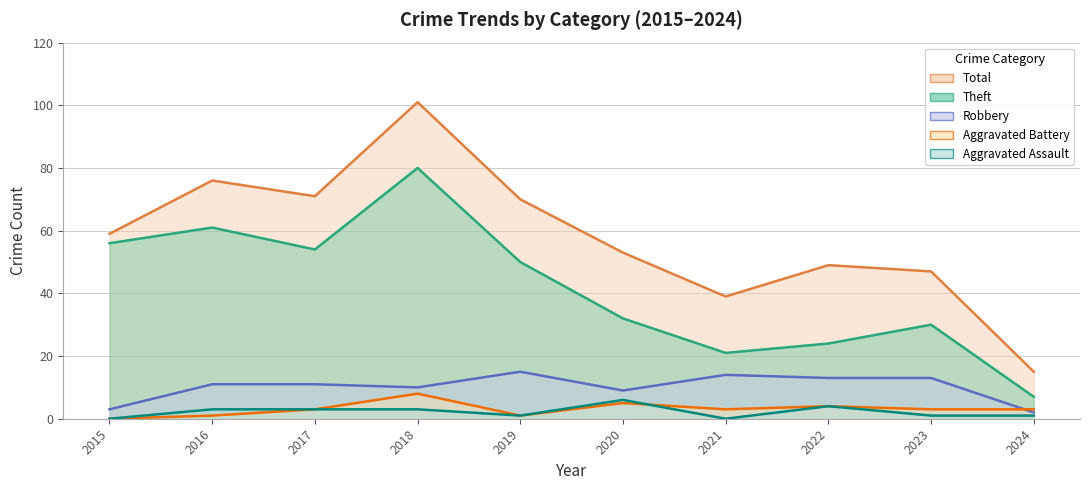

What is the spread (max minus min) of values at 2022?

45